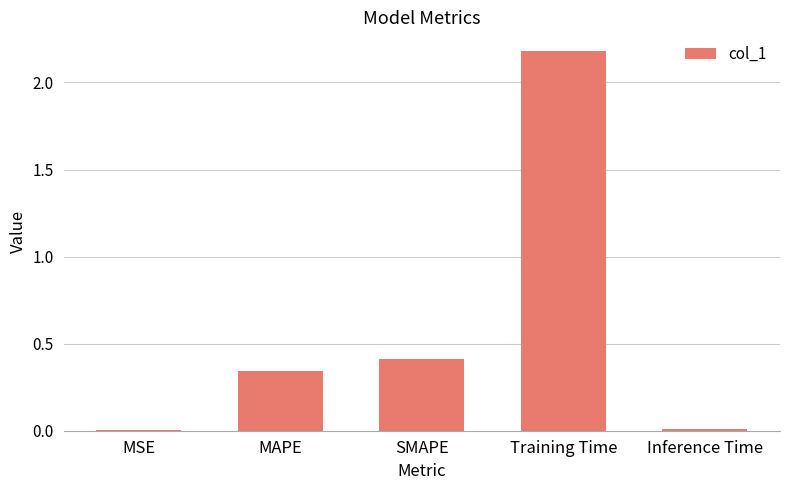

What is the change in value from MSE to SMAPE?

+0.4